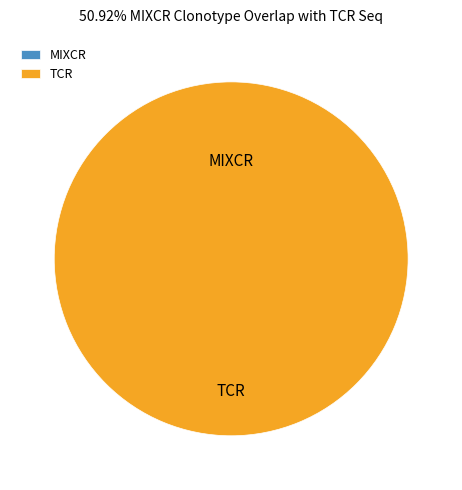

How many segments does this pie chart have?

2